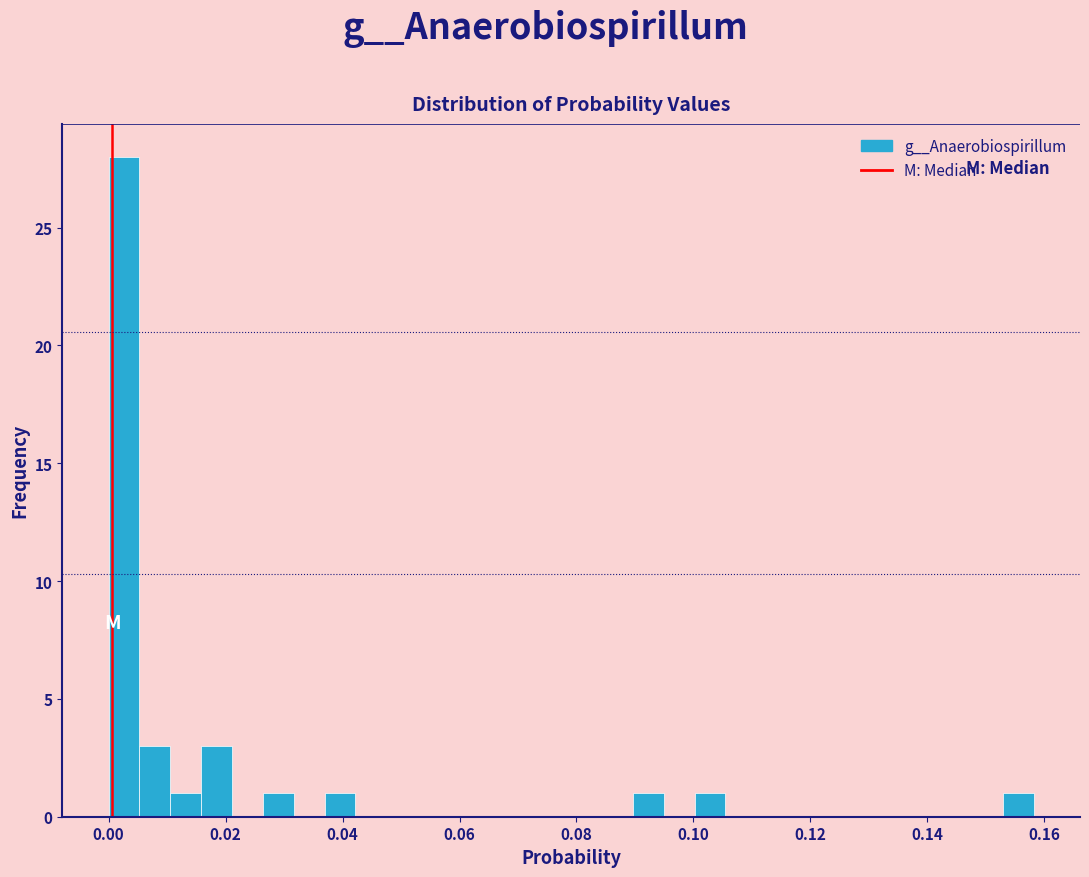

Around what value on the x-axis is the tallest bar? Give the approximate position of its centre, as read against the axis.

0.002